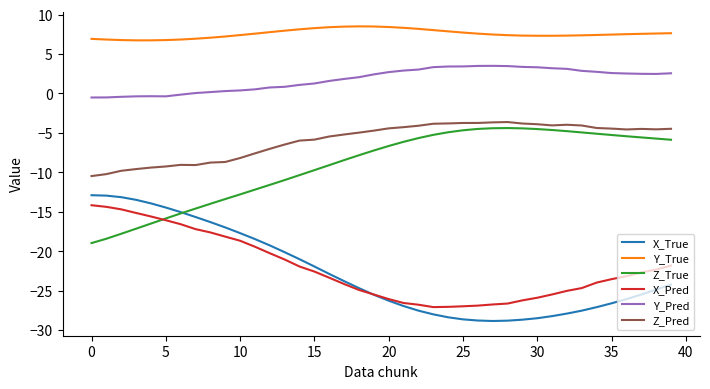

What is the smallest value displayed?

-28.9